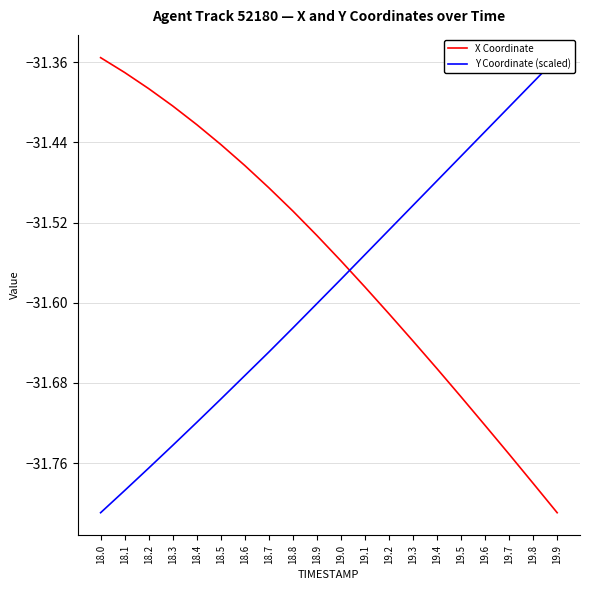

What is the label of the 15th point from the right?

18.5